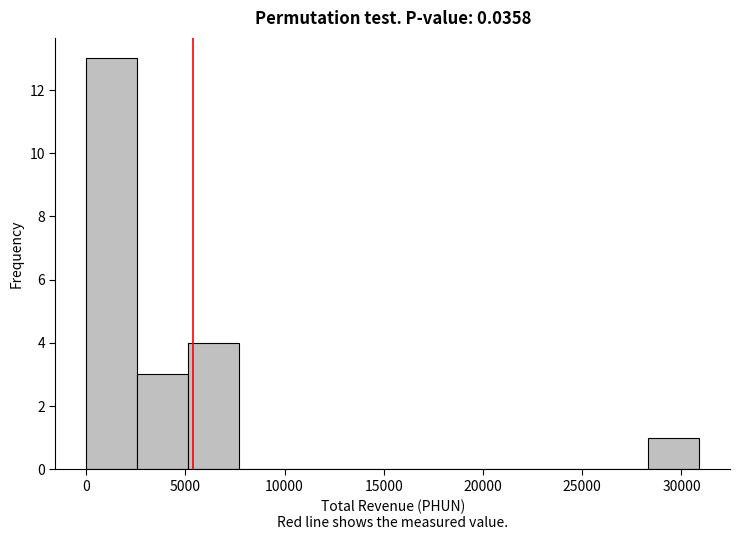

Over which range of the x-axis is the bar tallest?

0 to 2500